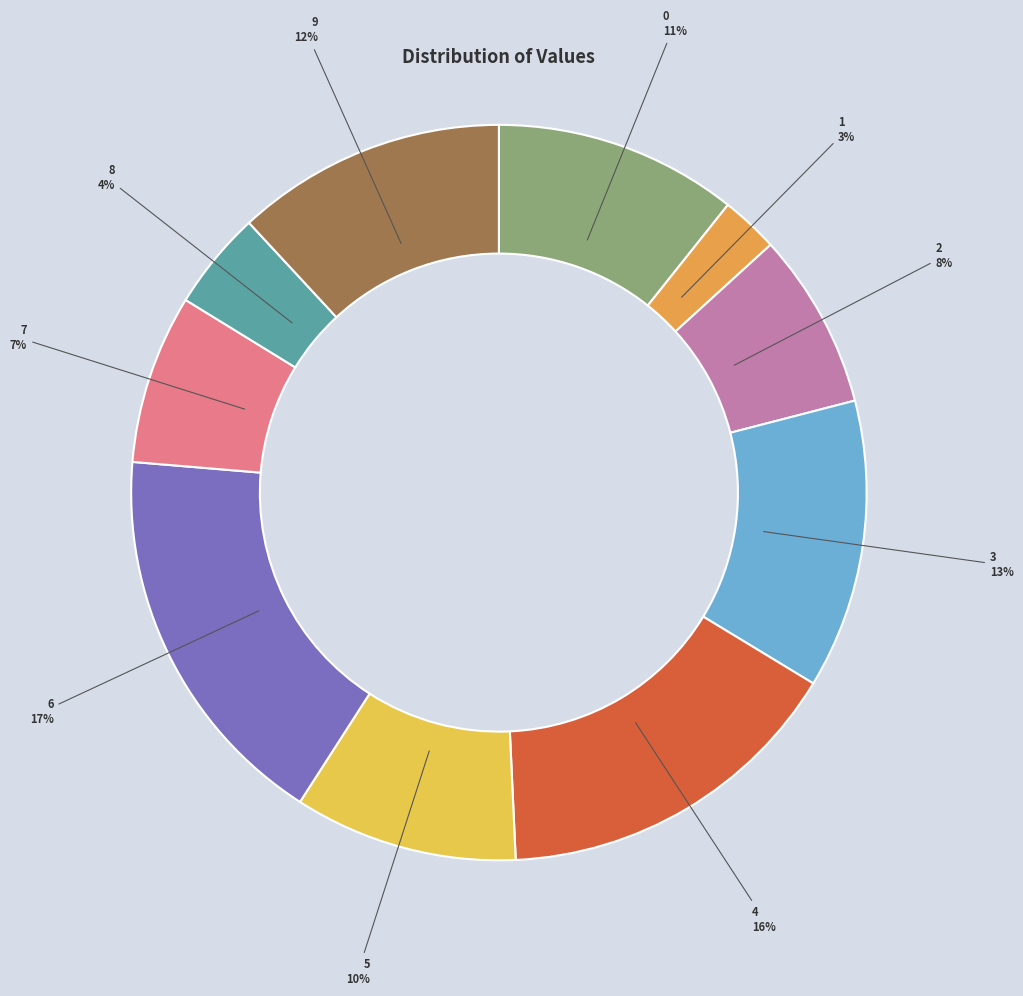

Count the number of slices in the pie.

10